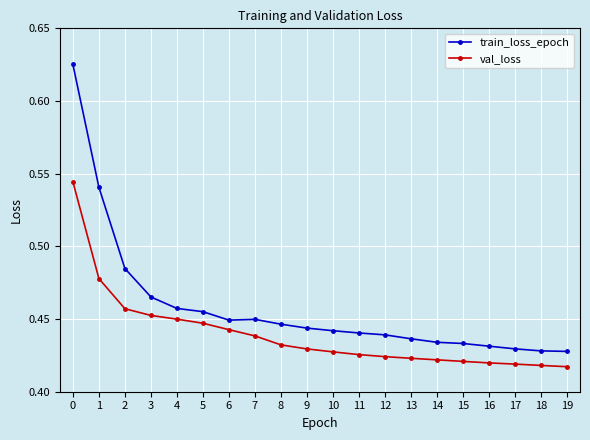

Is it true that val_loss equals 0.3 at 1?

False